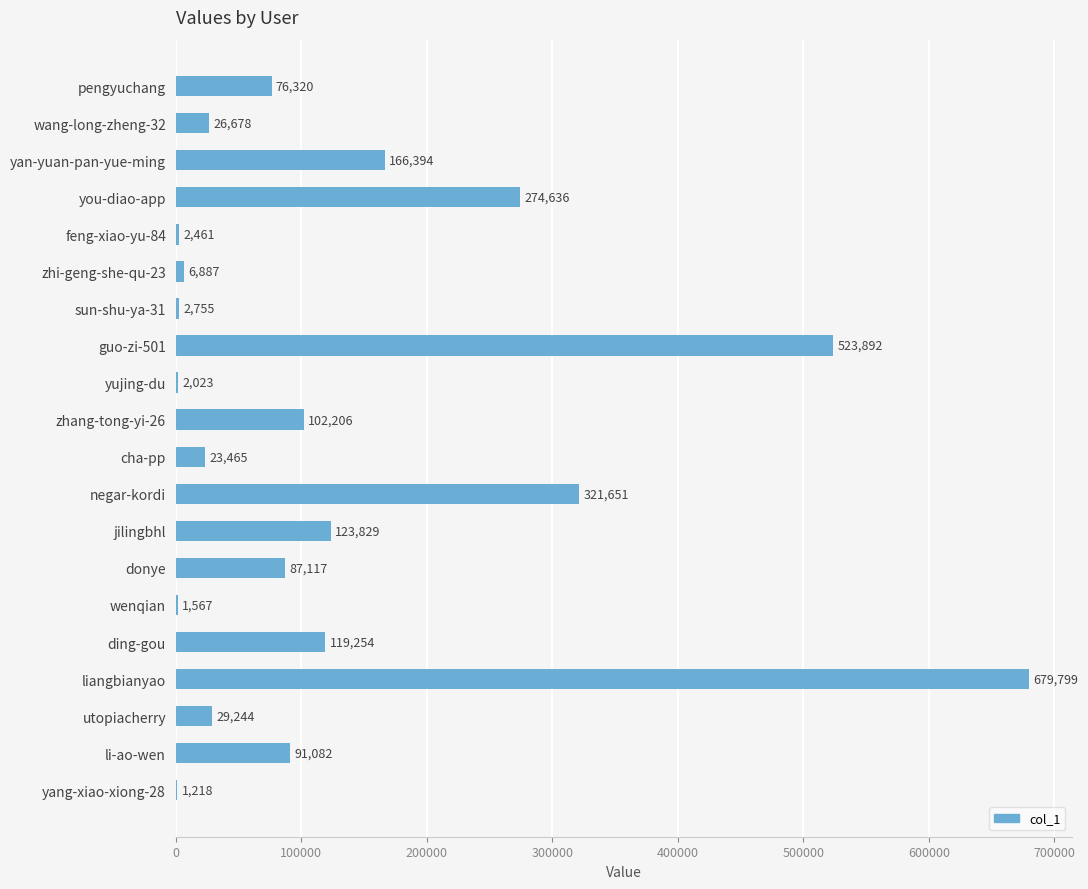

What is the maximum value shown in the chart?

679799